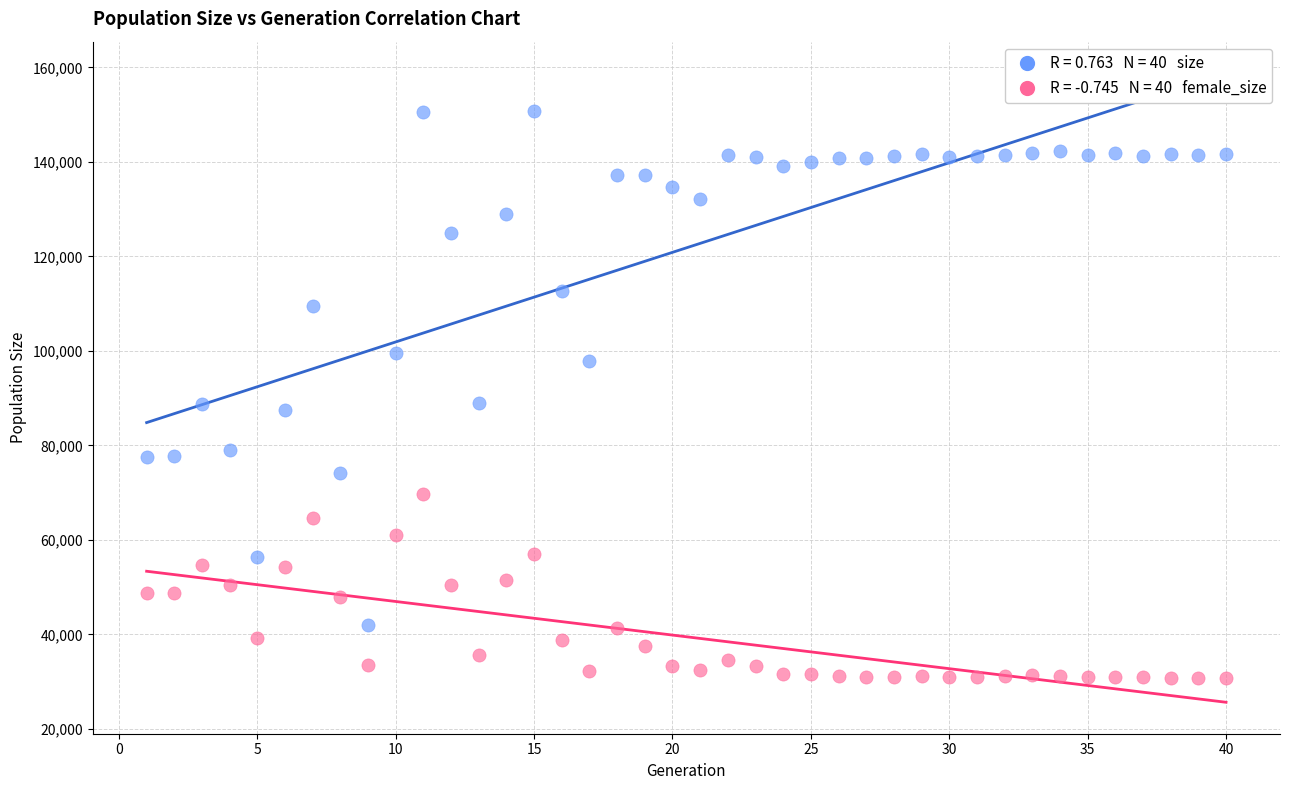

Across all data points, what is the range of X values (max minus min)?

39